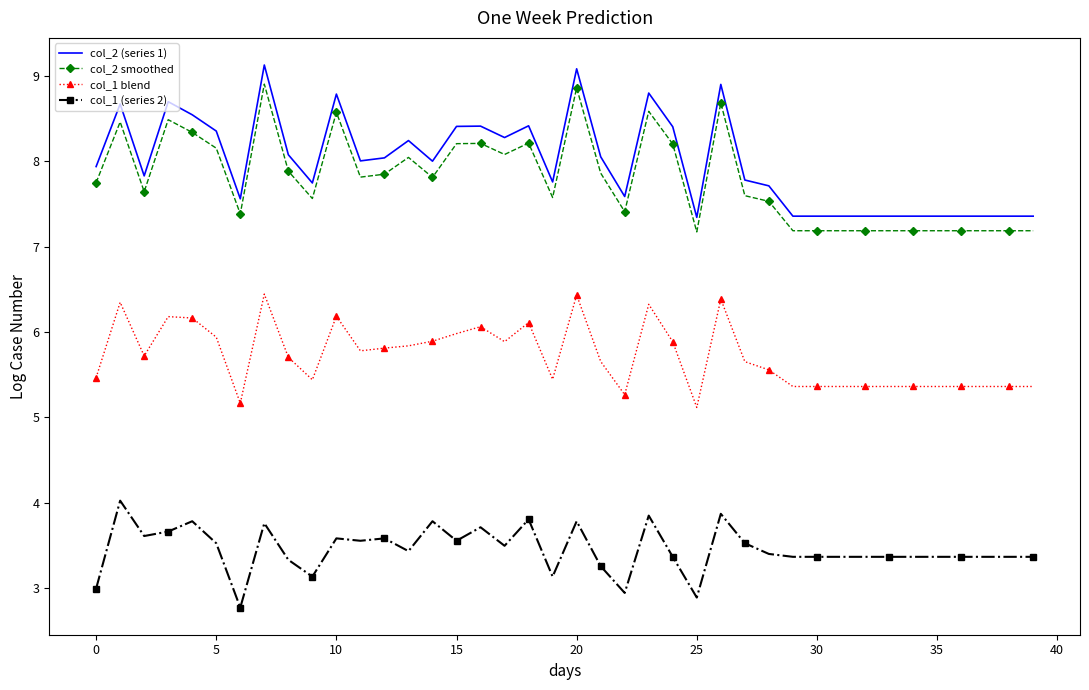

True or false: col_2 smoothed and col_2 (series 1) cross at least once.

False